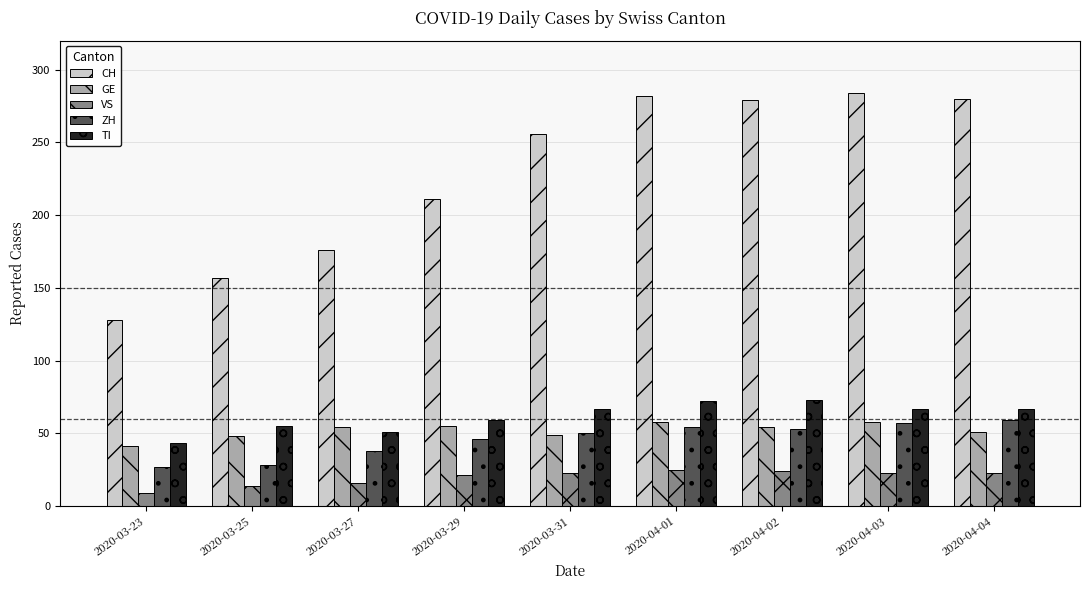

What is the spread (max minus min) of values at 2020-04-02?

255